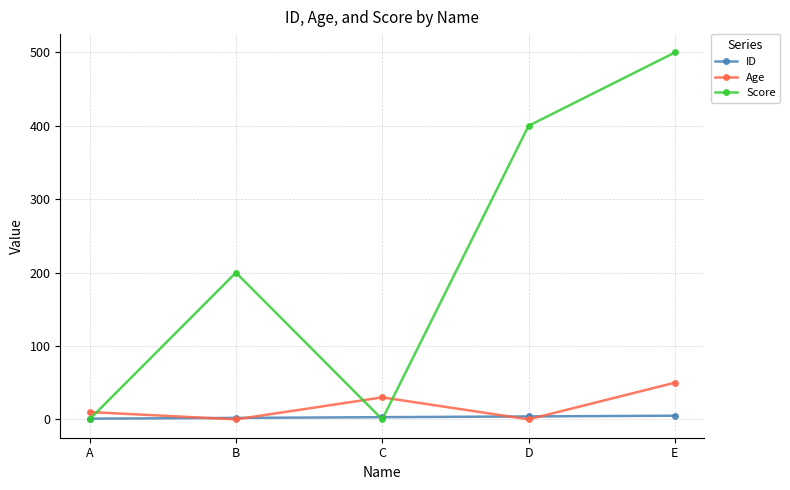

Is it true that Age equals 33 at D?

False